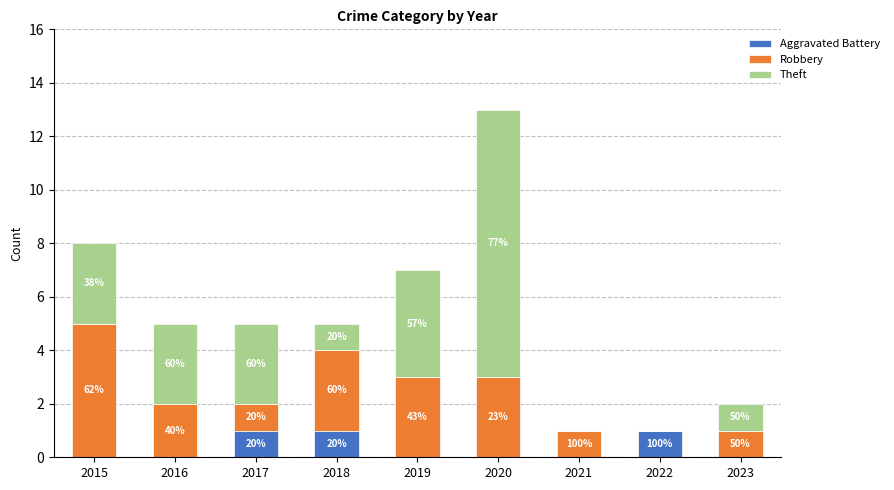

What are all the series names shown in the legend?

Aggravated Battery, Robbery, Theft